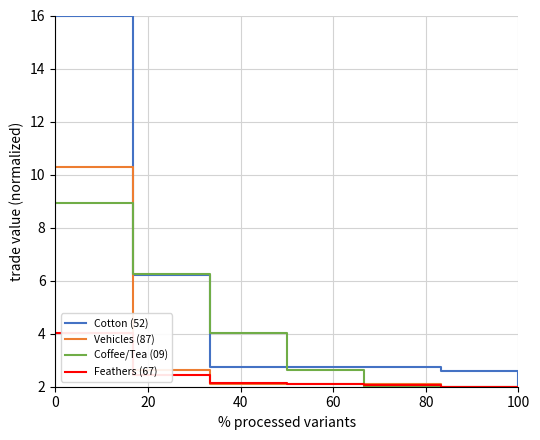

Which series has the largest total across all categories?

Cotton (52)